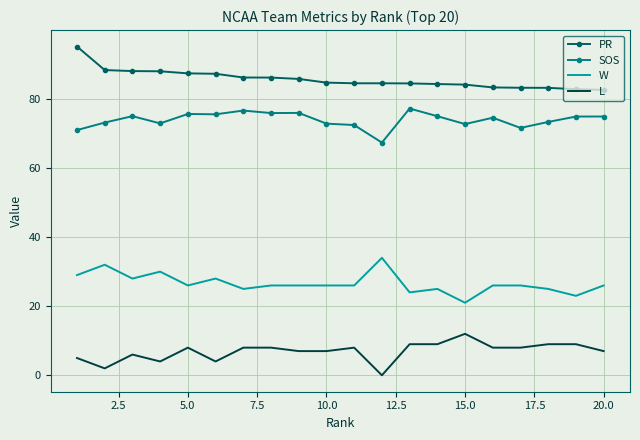

True or false: L and W intersect in this chart.

False